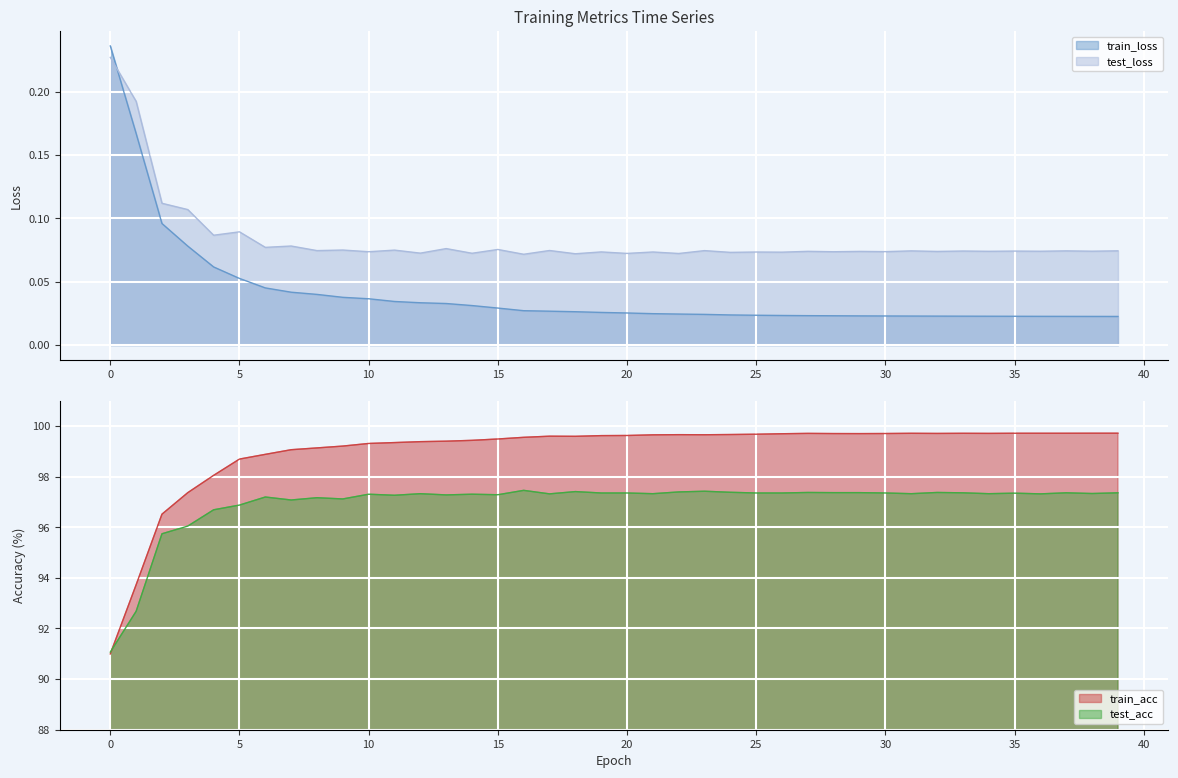

Which series has the largest range (max minus min)?

train_acc